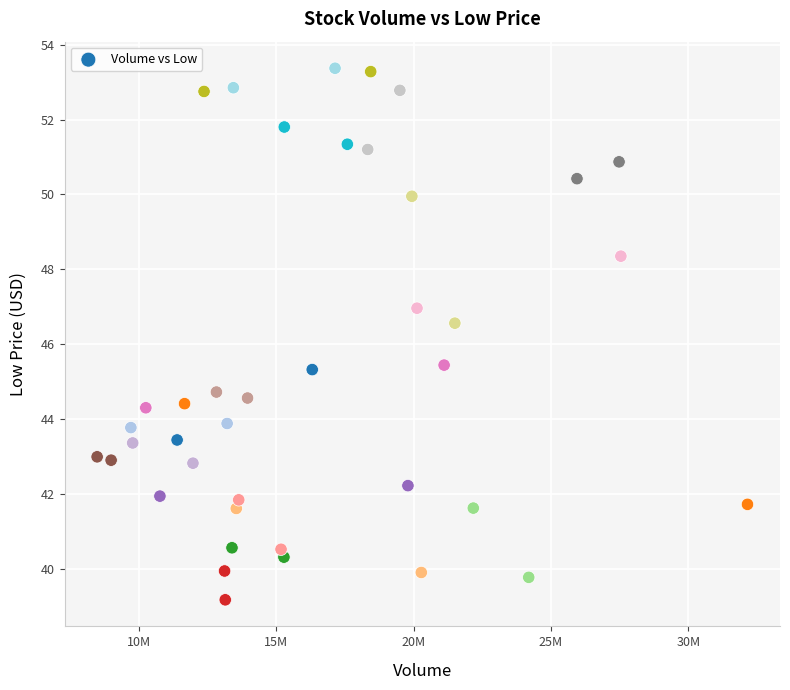

What is the range of X values (max minus min)?

23680100.0